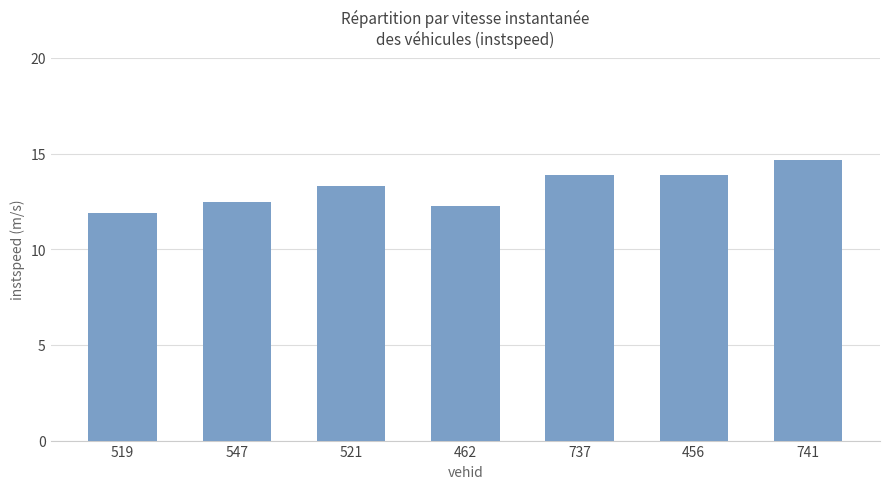

At which label does the data first exceed 13?

521